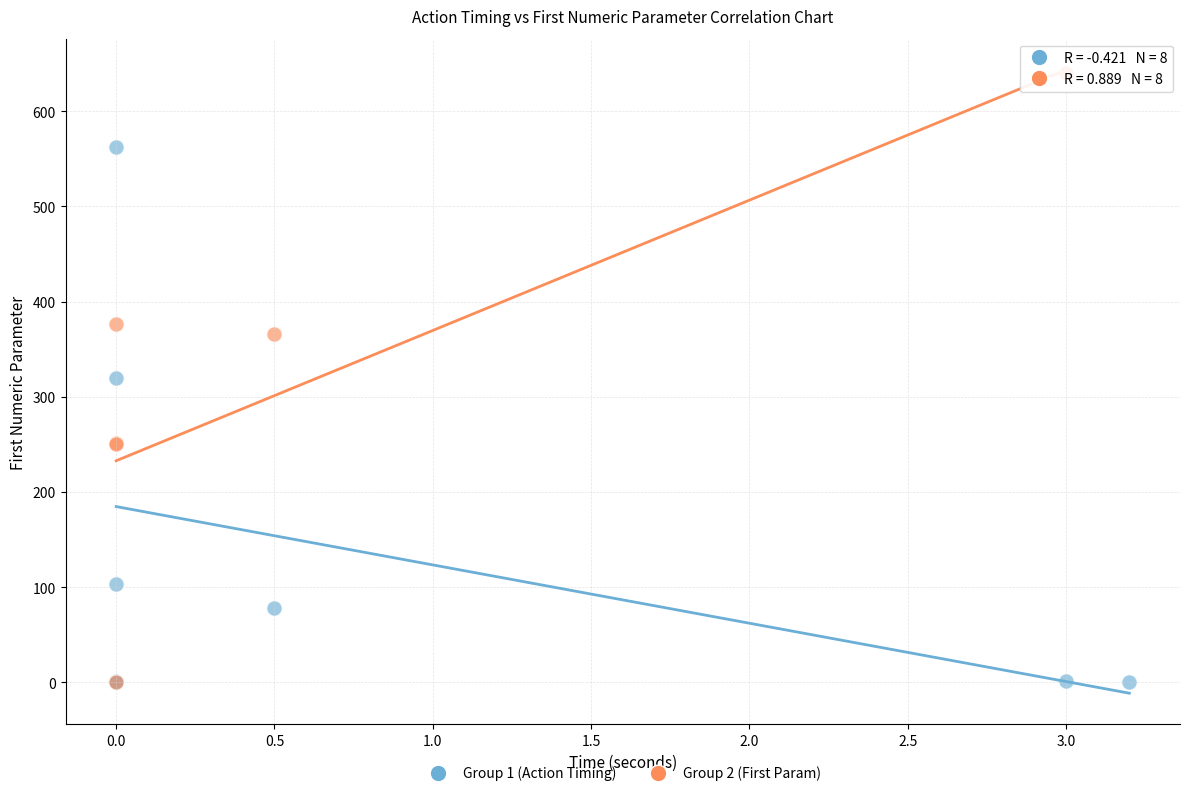

Which series has the largest Y range (max minus min)?

Group 2 (First Param)